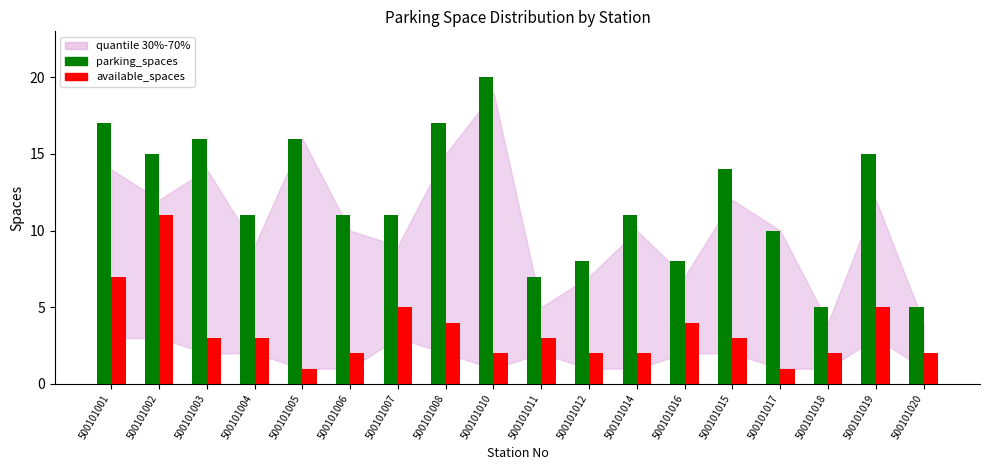

How many categories are shown in the chart?

18